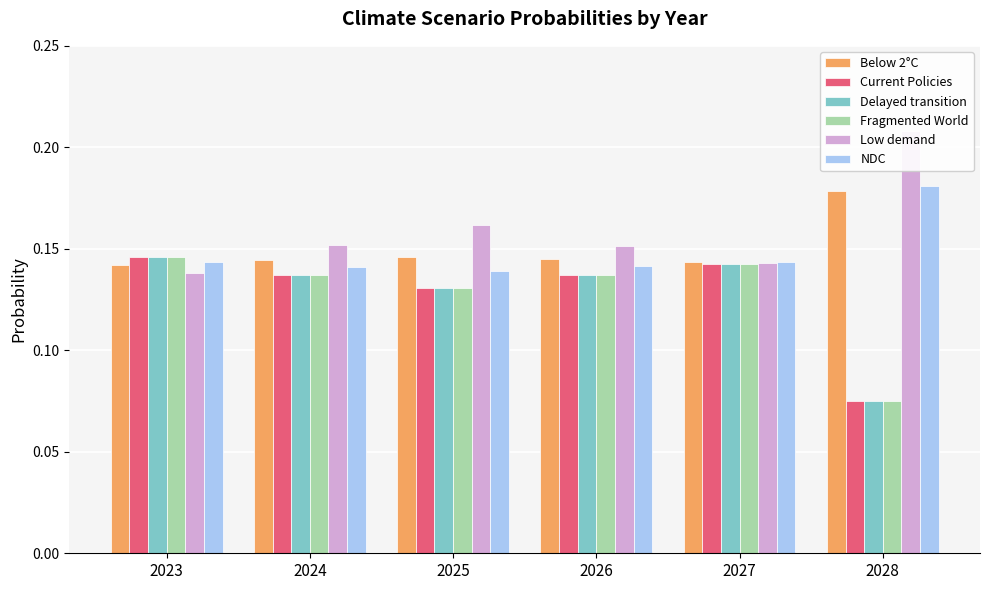

How many distinct data groups are displayed?

6